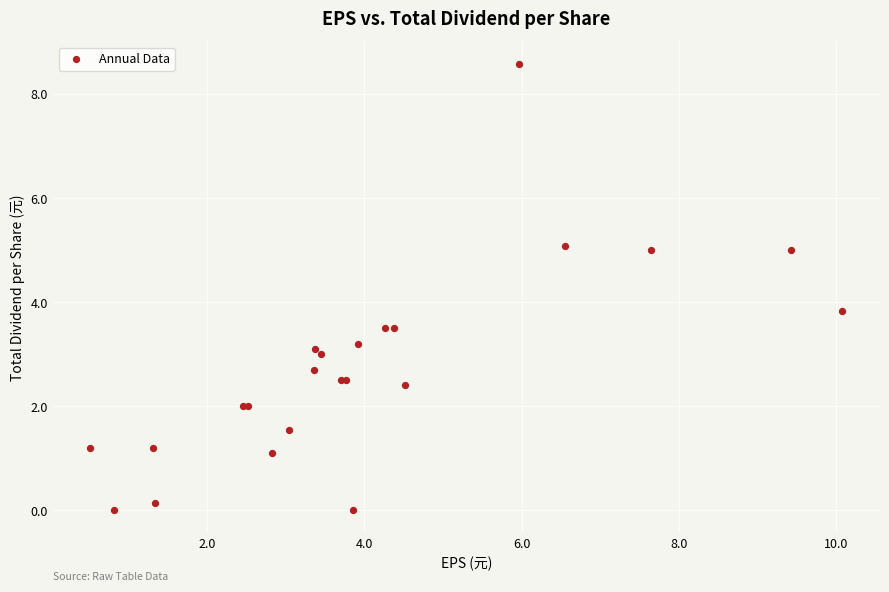

What Y value in the scatter plot is closest to 4?

3.8